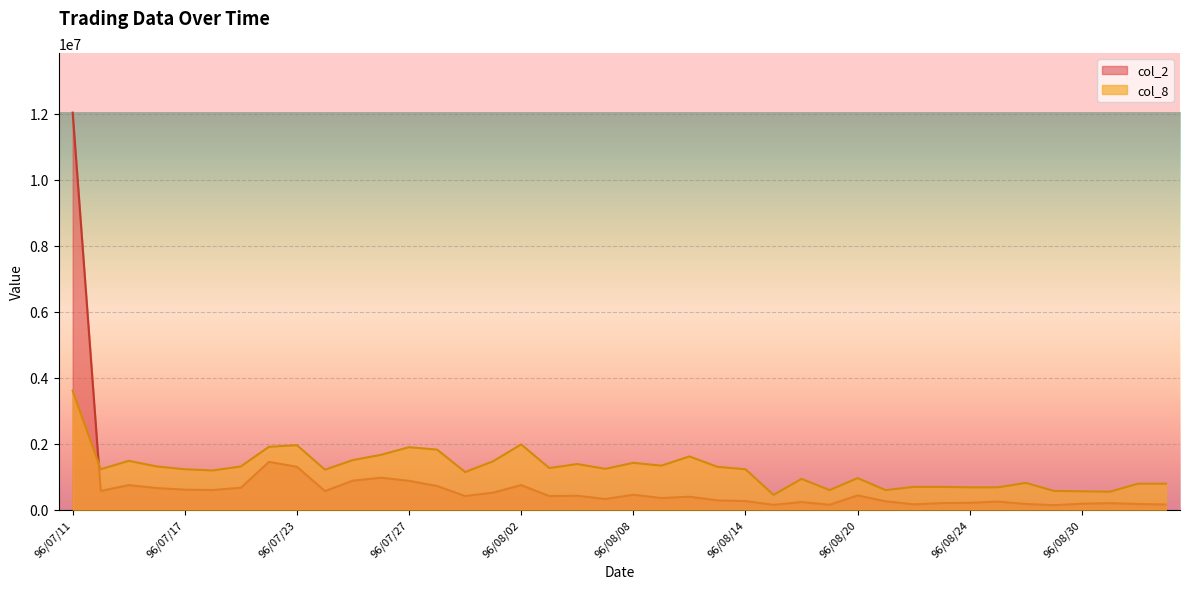

What is the difference between the maximum and second lowest values in the col_8 series?

3062619.6